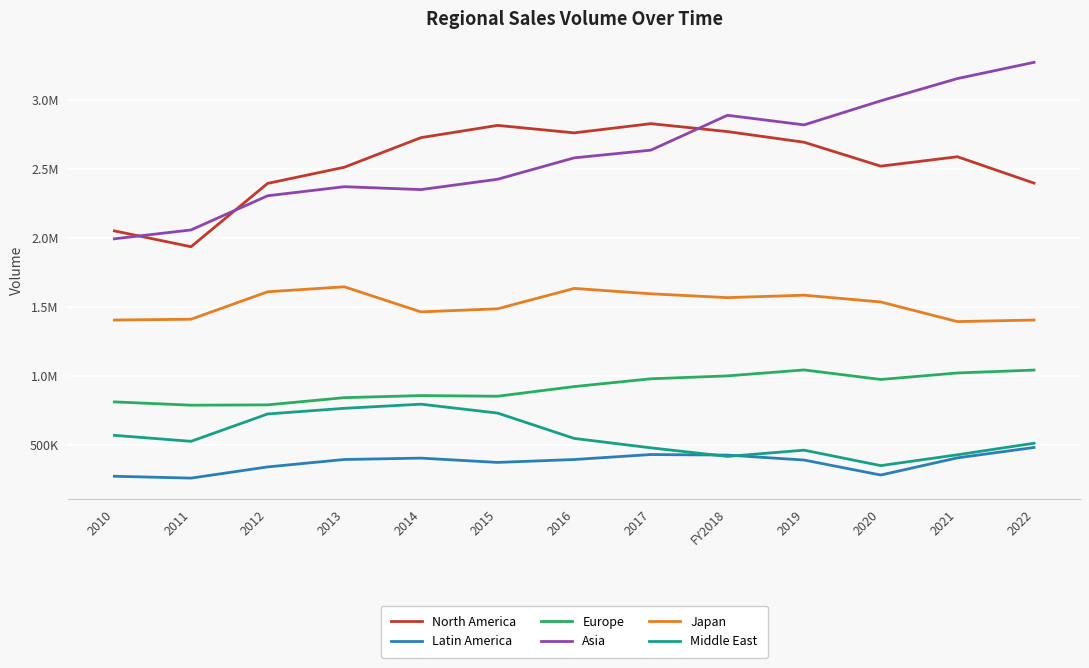

What position from the left is 2014?

5